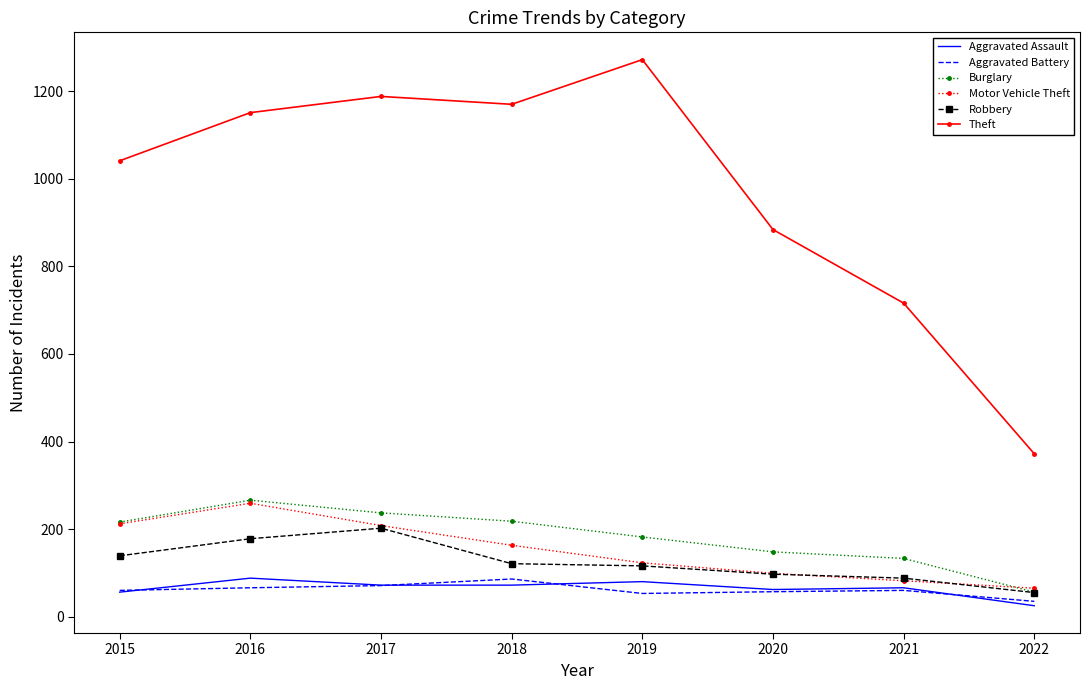

At how many categories does at least one series exceed 534?

7